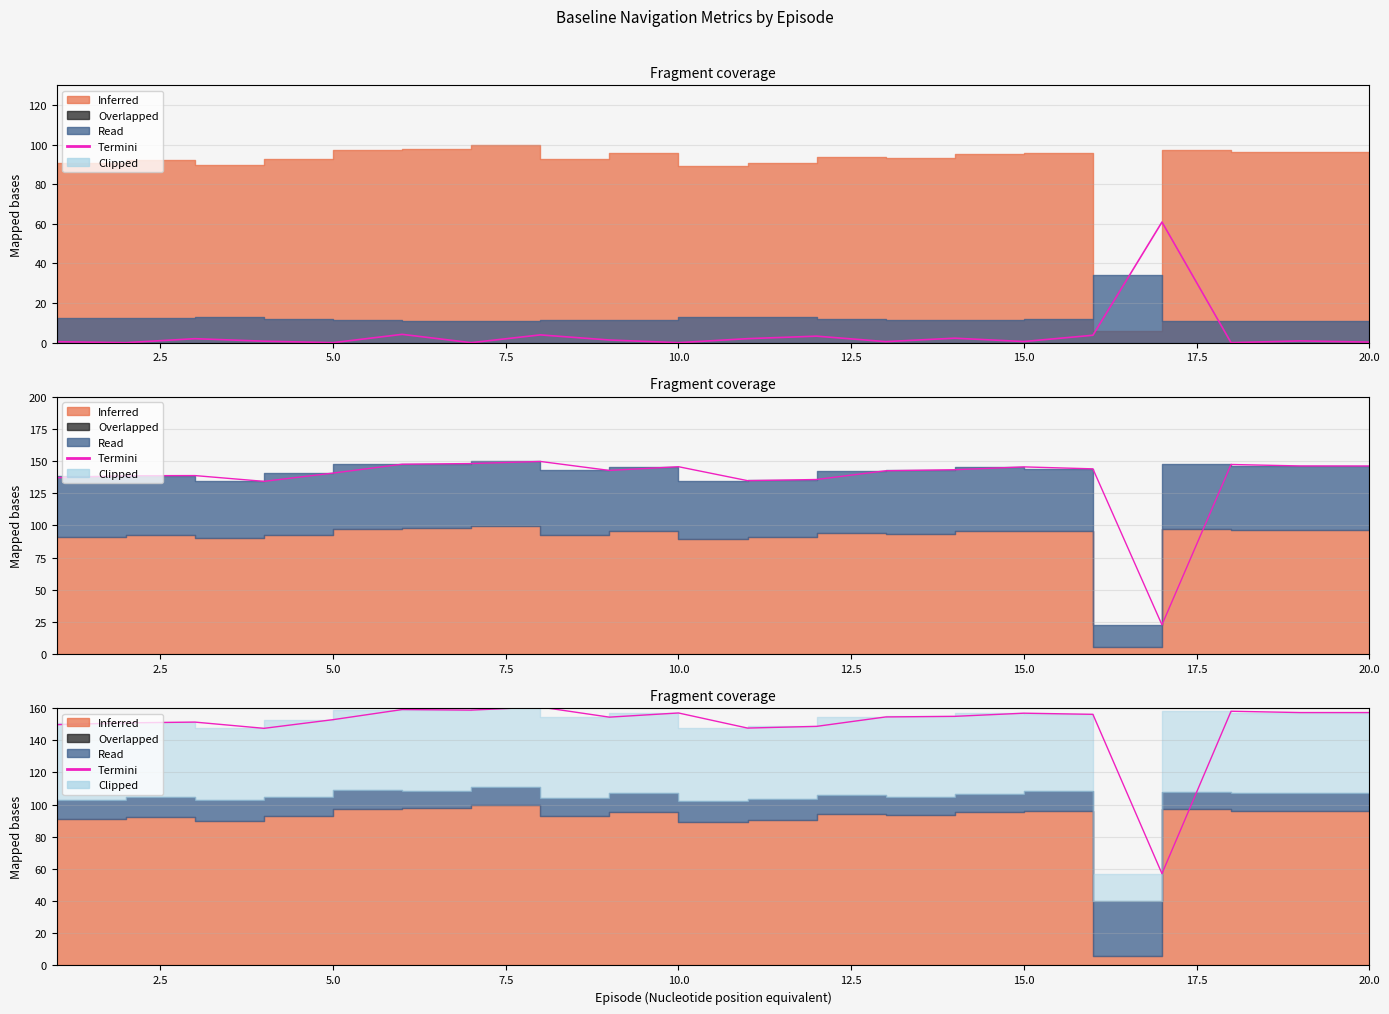

What is the difference between the maximum and minimum values in the Recovery (×100) series?

60.9